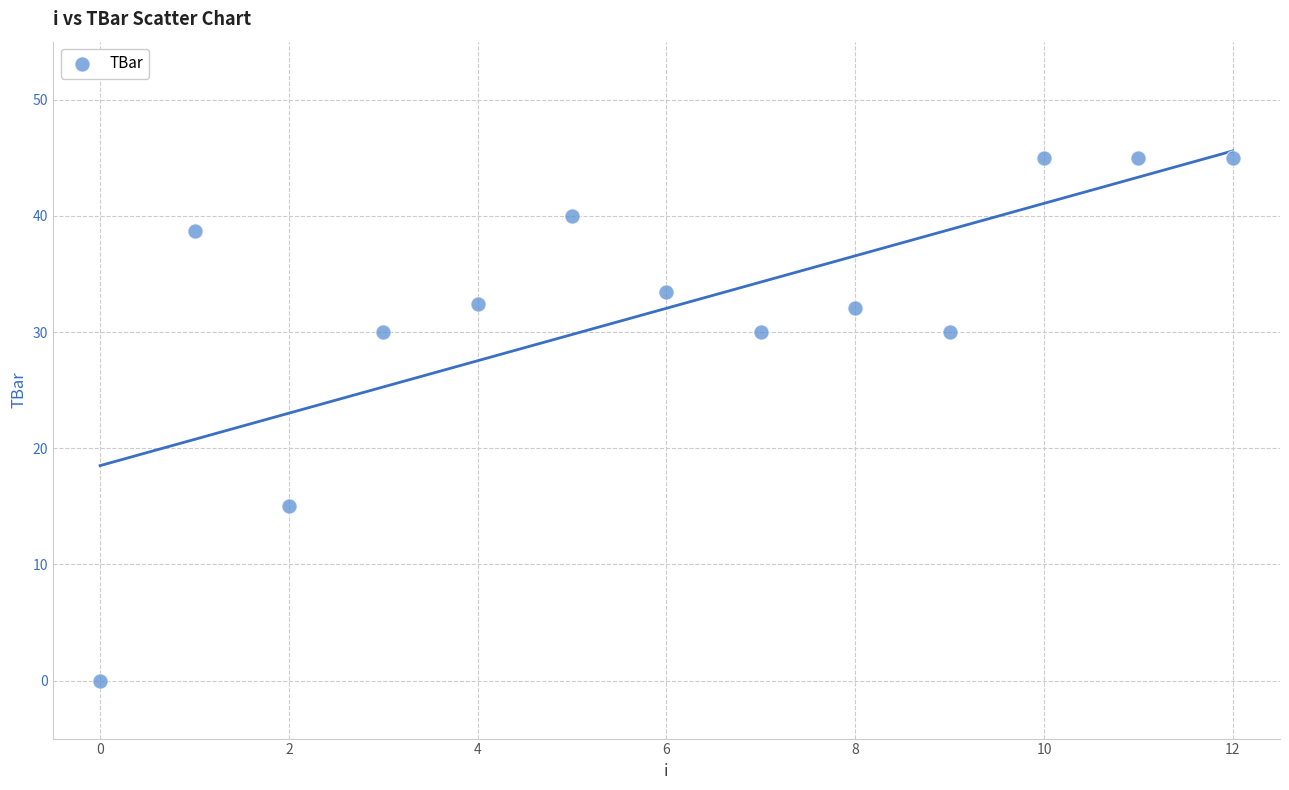

What Y value in the scatter plot is closest to 22?

15.0